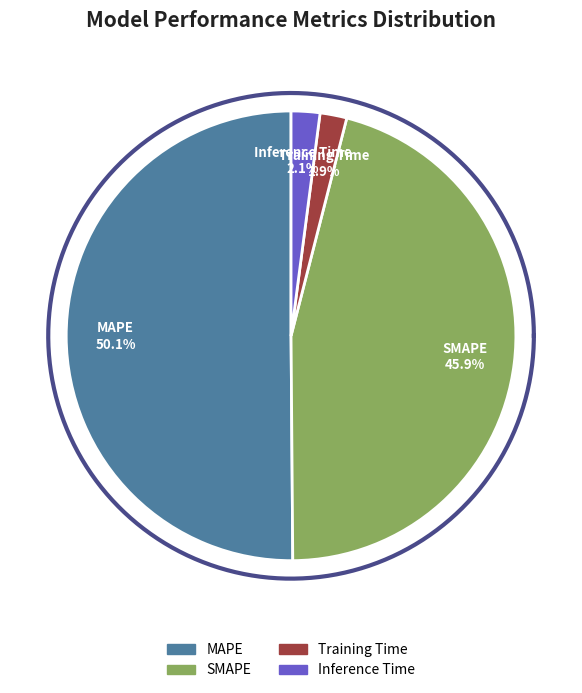

To the nearest percent, what is the average slice percentage?

25%